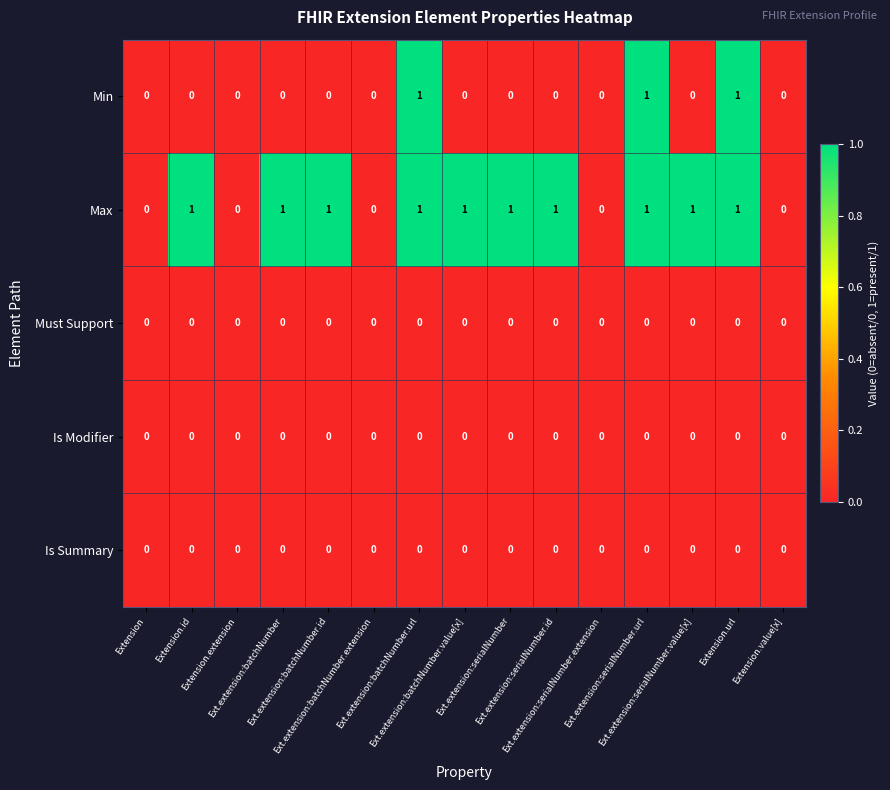

How many Max values are between 0 and 1?

15